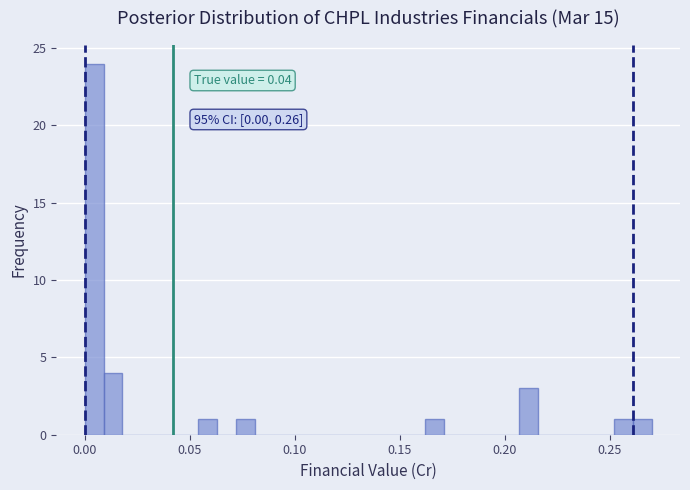

Read against the x-axis, roughly where is the centre of the tallest bar?

0.005